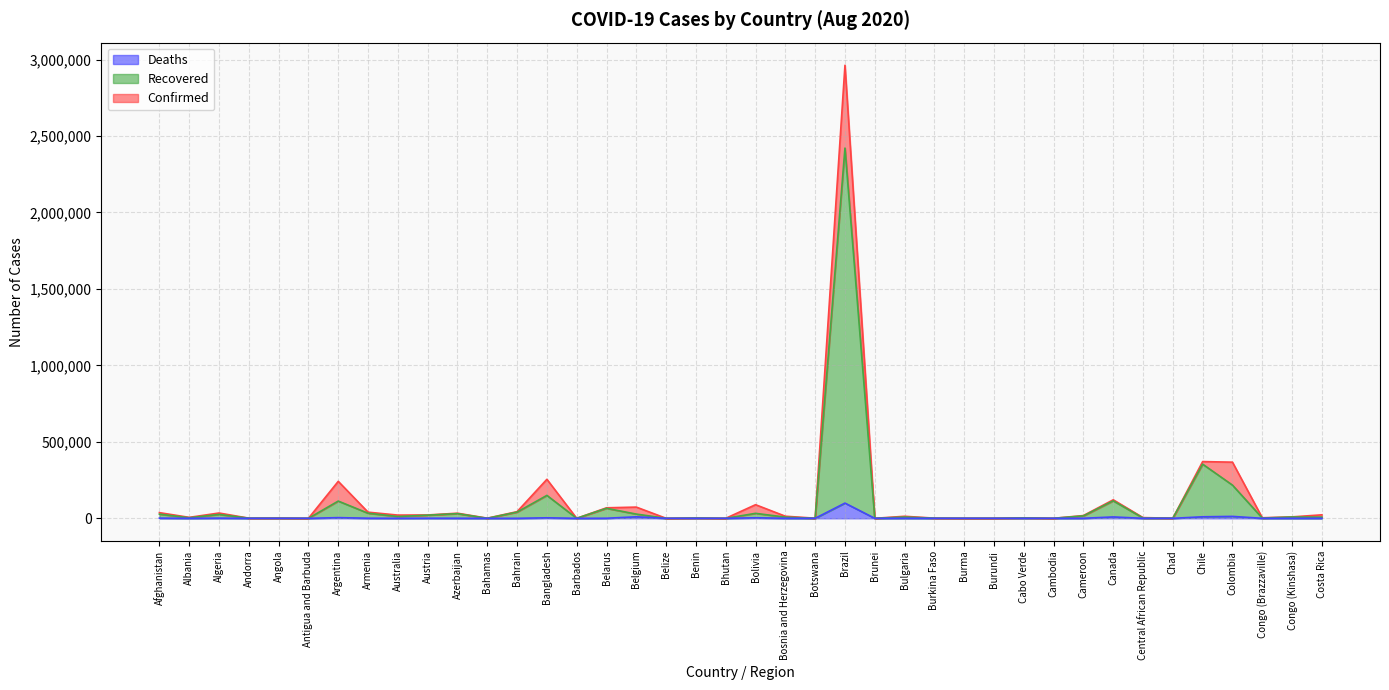

Rank the categories by Deaths value from lowest to highest.

Bhutan, Cambodia, Burundi, Belize, Botswana, Antigua and Barbuda, Brunei, Burma, Barbados, Bahamas, Cabo Verde, Benin, Andorra, Burkina Faso, Congo (Brazzaville), Central African Republic, Angola, Chad, Bahrain, Albania, Congo (Kinshasa), Costa Rica, Australia, Bosnia and Herzegovina, Cameroon, Bulgaria, Azerbaijan, Belarus, Austria, Armenia, Algeria, Afghanistan, Bangladesh, Bolivia, Argentina, Canada, Belgium, Chile, Colombia, Brazil